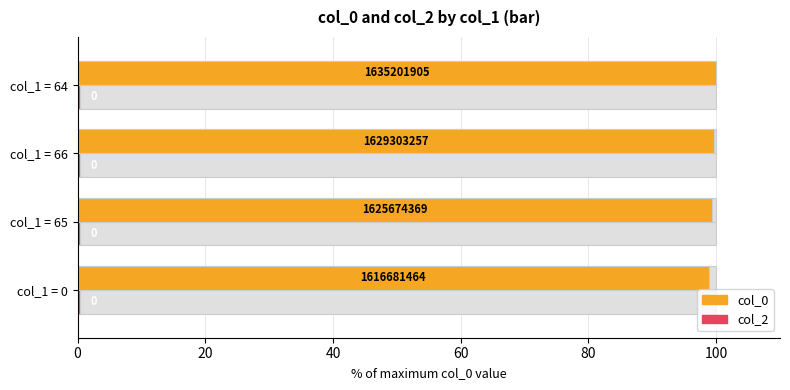

What is the difference between the highest and lowest values at 20?

99.1